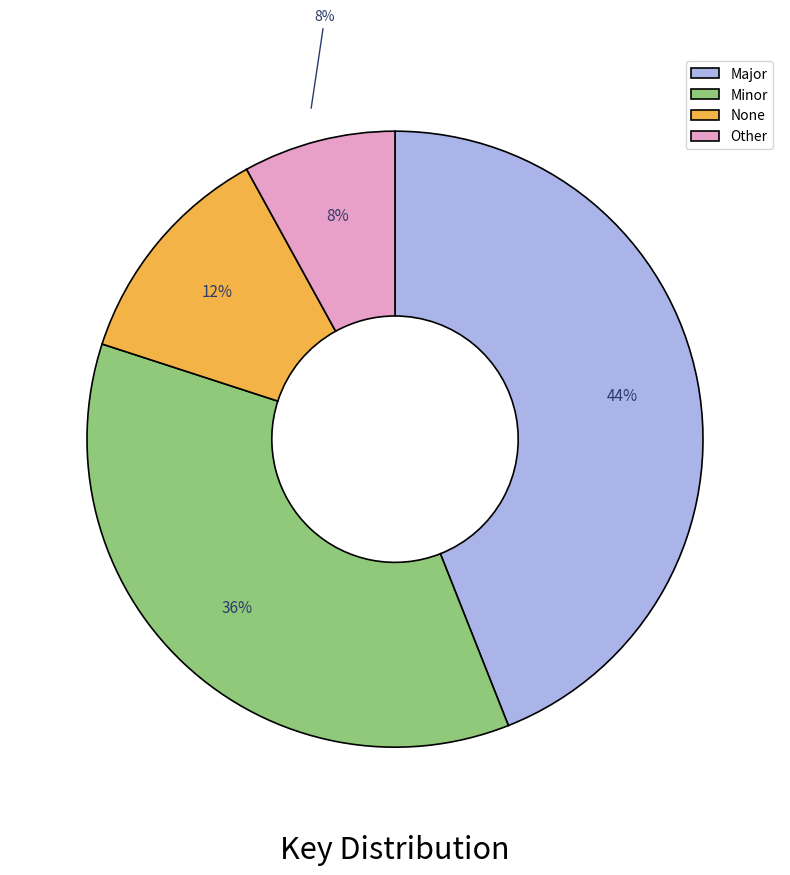

True or false: Major accounts for 66% of the total.

False